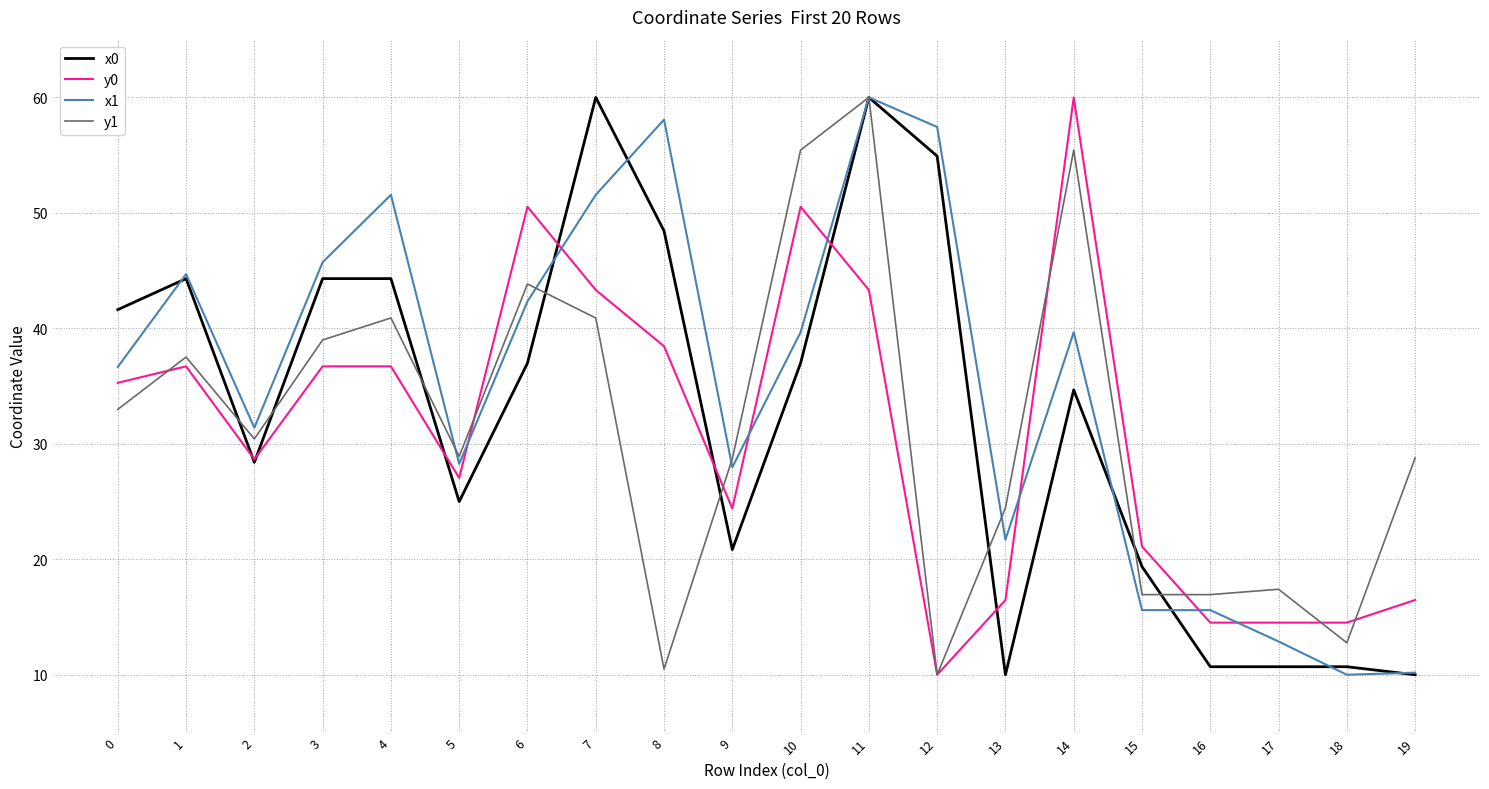

At which category is the sum across all series the highest?

11